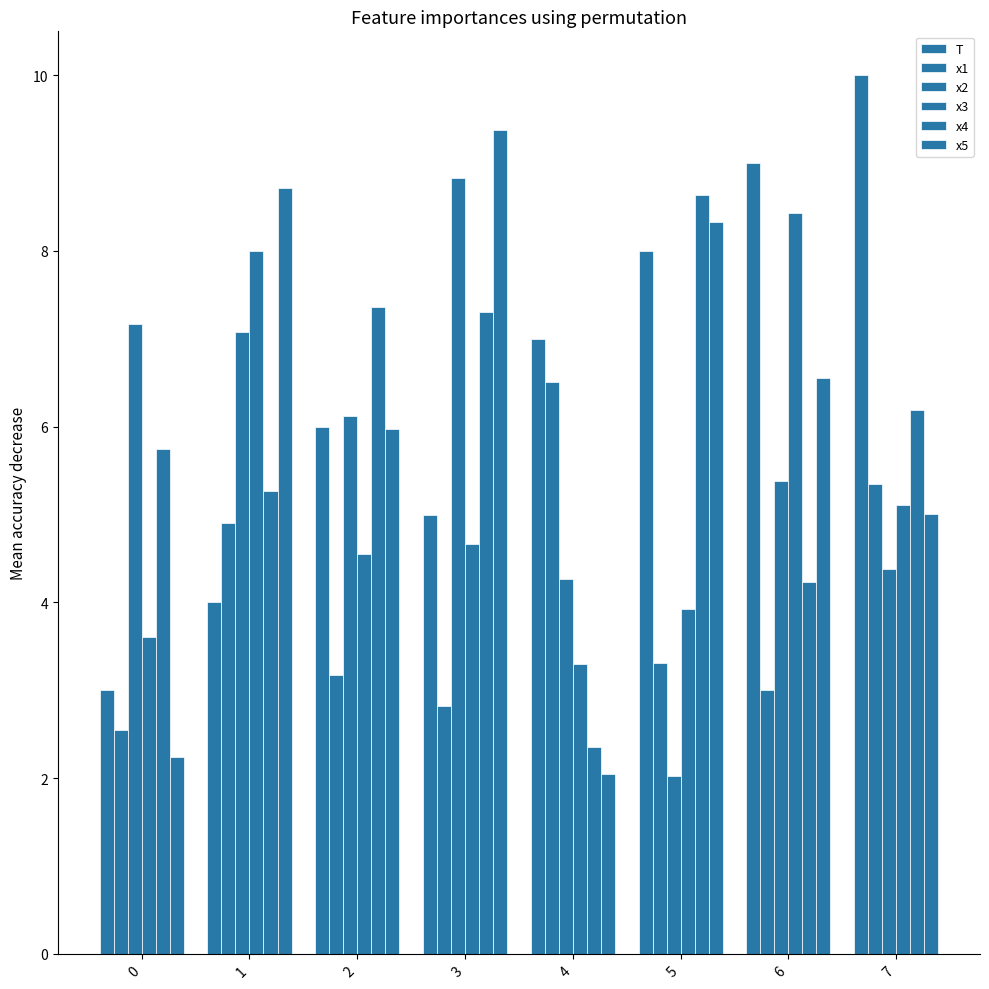

Where does the x5 series first go above 6?

1